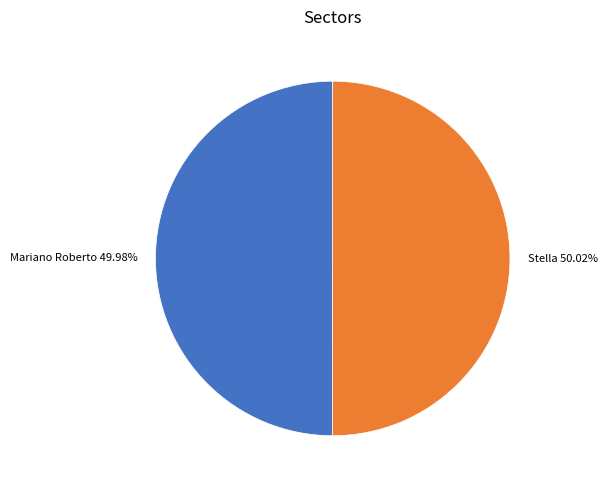

What percentage is the Mariano Roberto slice, to the nearest percent?

50%